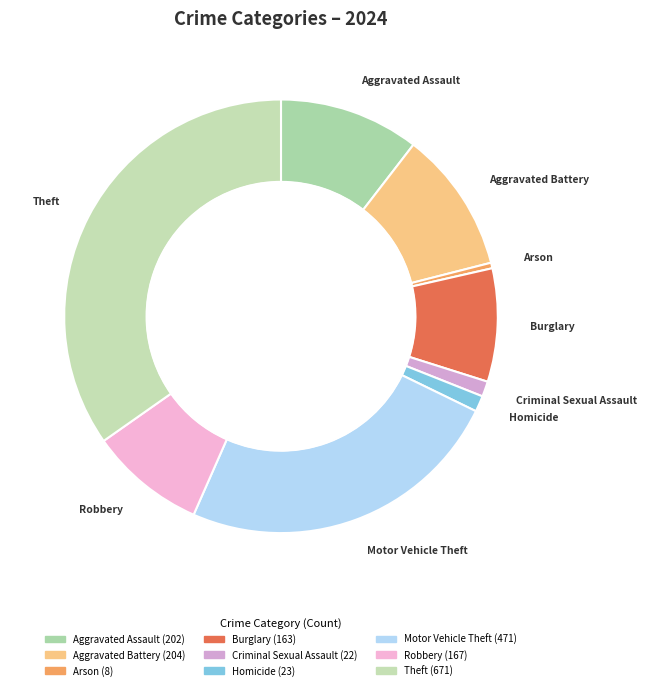

Which slice is the smallest?

Arson